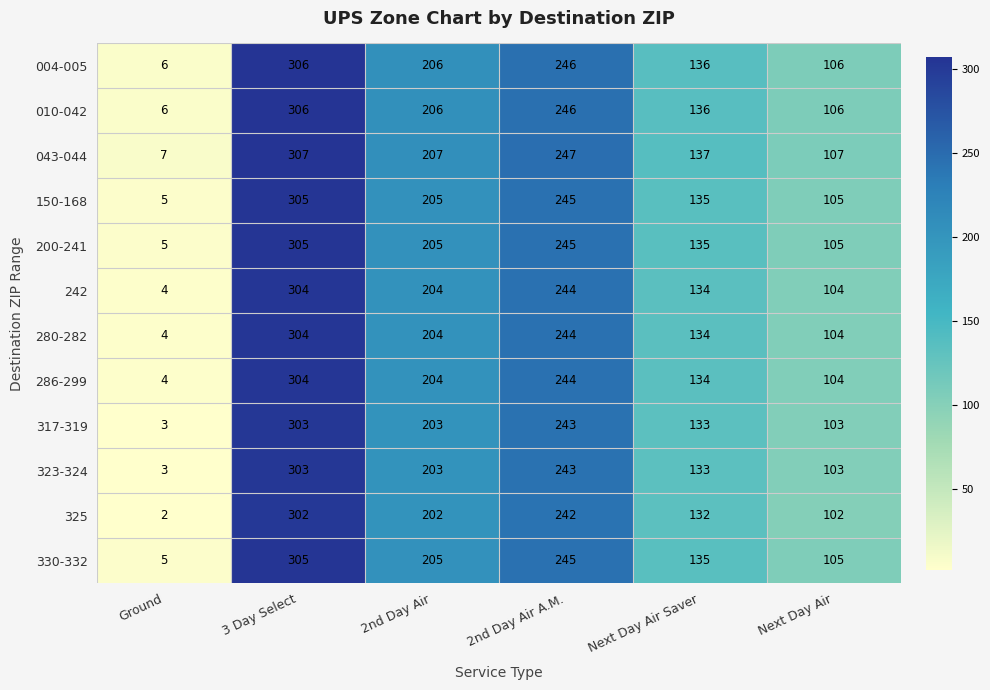

What is the difference between the highest and lowest values at 2nd Day Air A.M.?

5